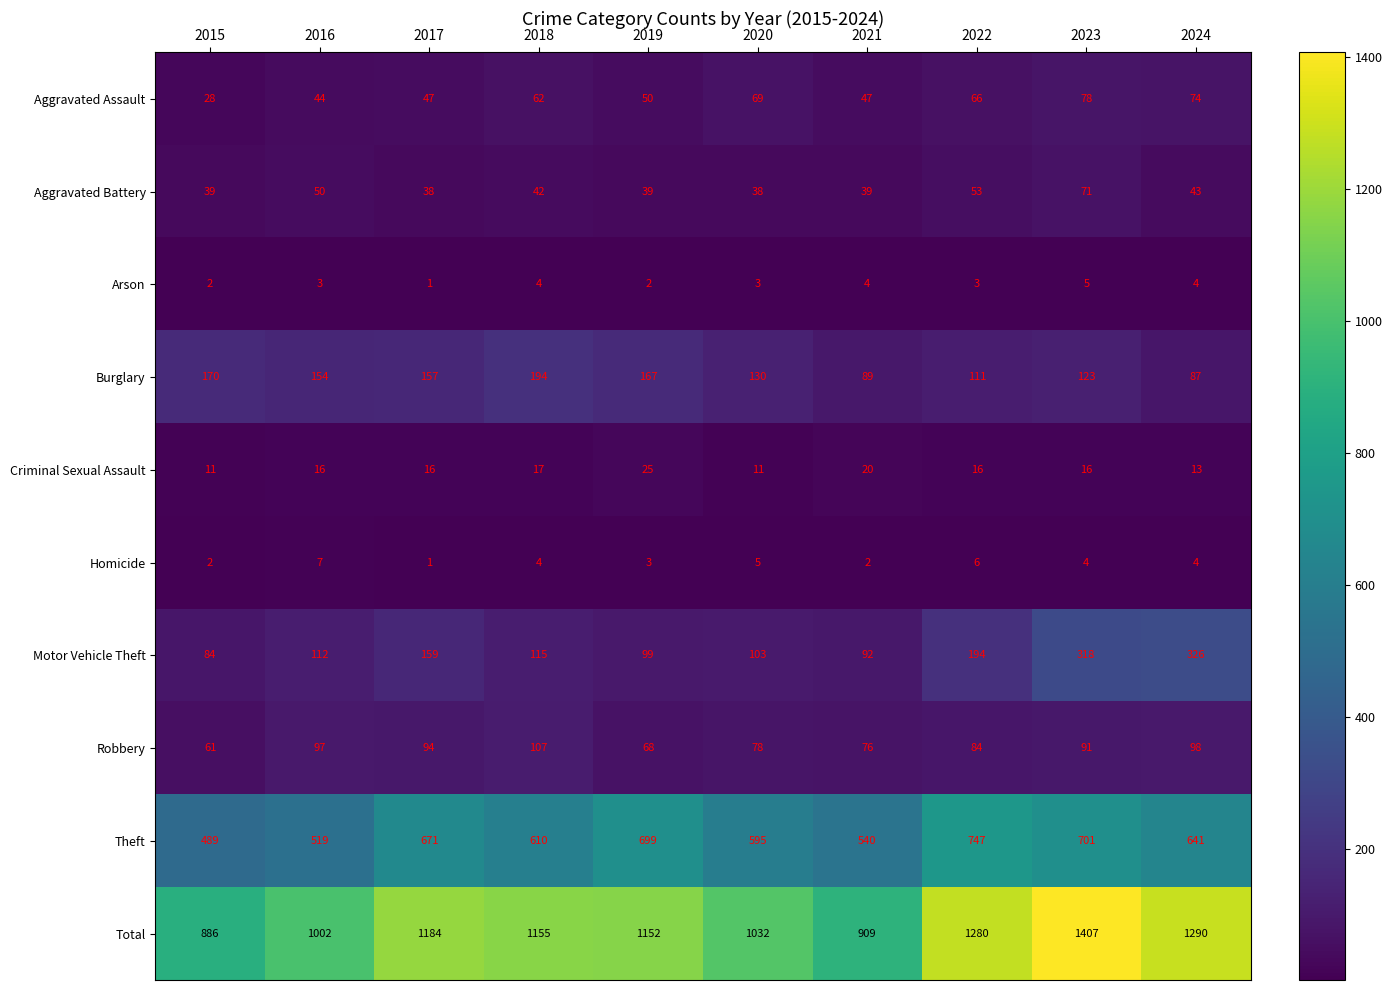

Is the value of Total at 2018 greater than the value of Homicide at 2023?

Yes